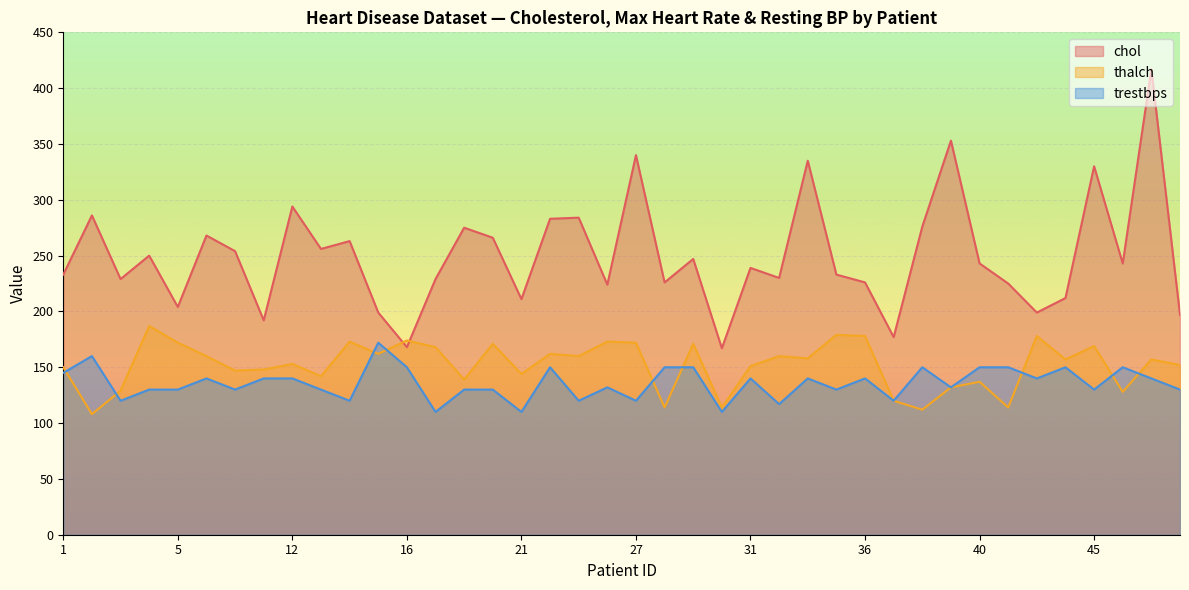

How many values in the thalch series are below 157?

19